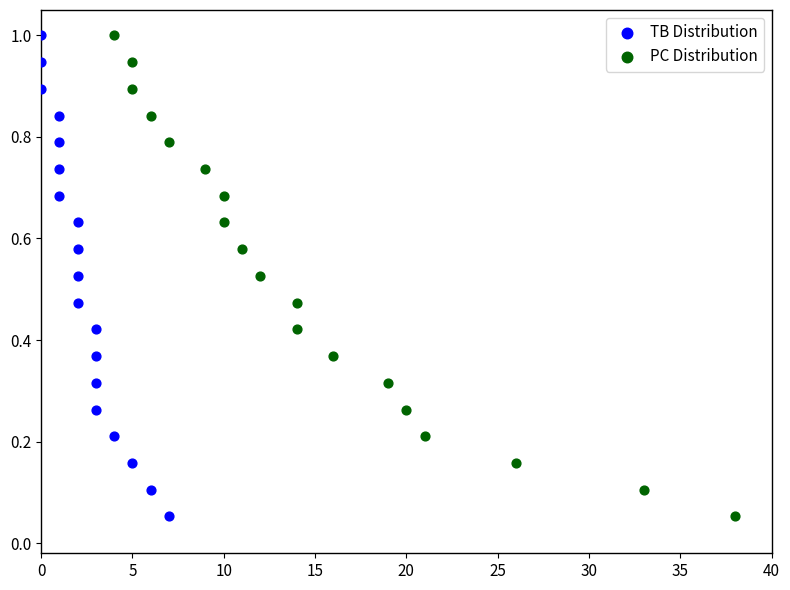

What are all the series names shown in the legend?

TB Distribution, PC Distribution